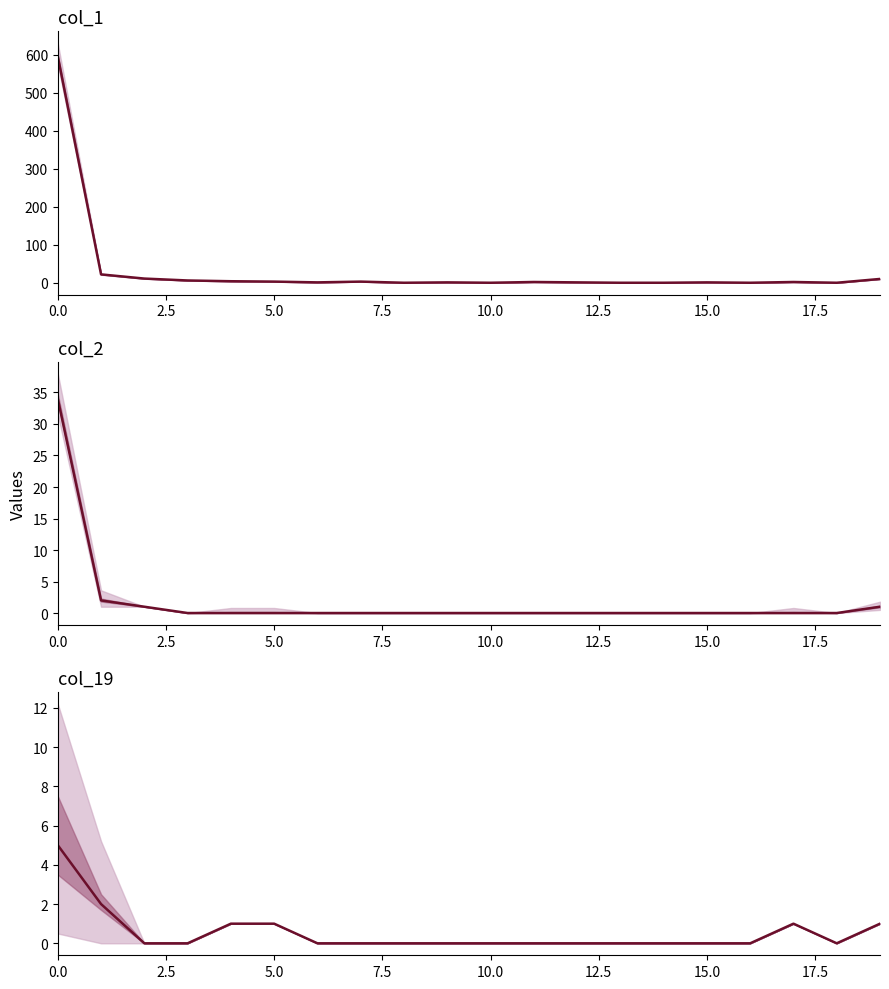

What is the difference between the maximum and second lowest values in the col_2 series?

34